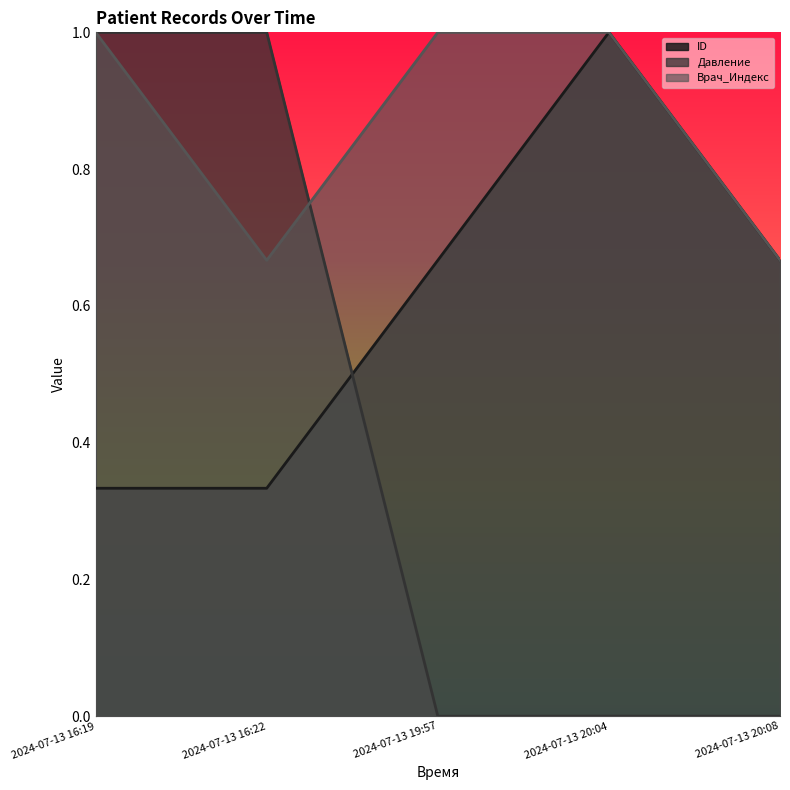

How many lines are shown in the chart?

3